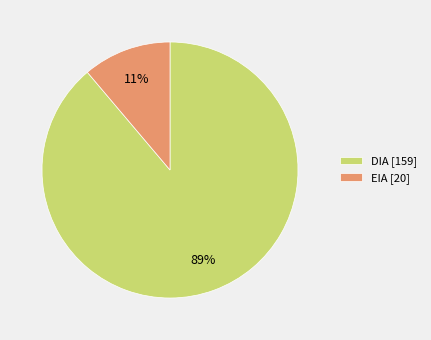

How many segments does this pie chart have?

2